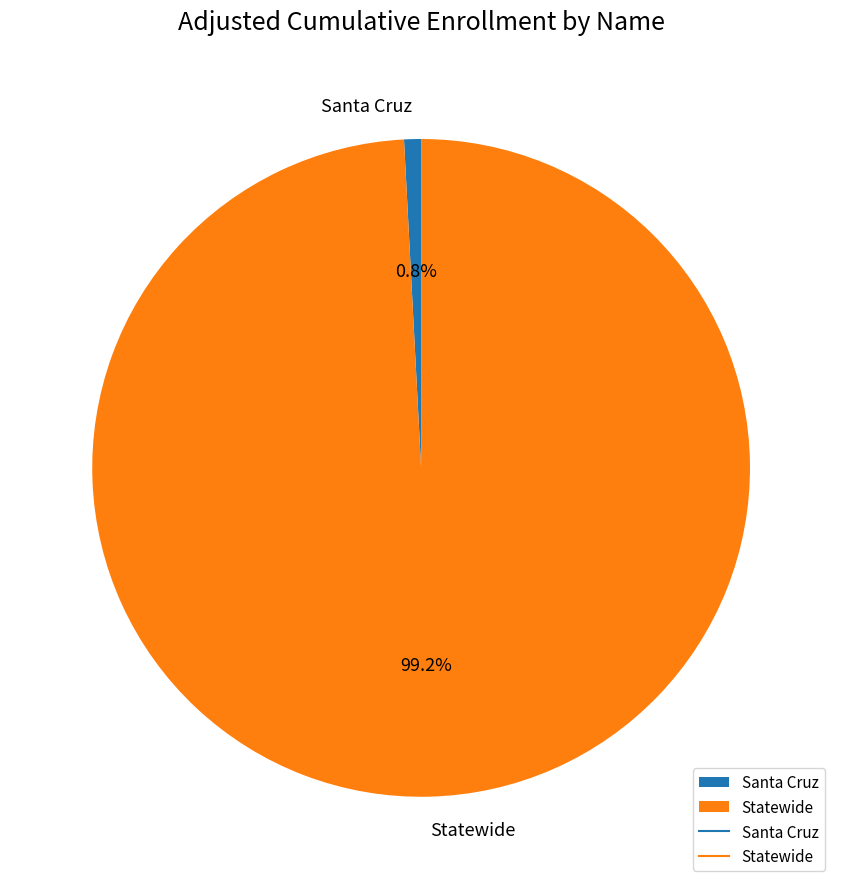

True or false: Statewide accounts for 89% of the total.

False